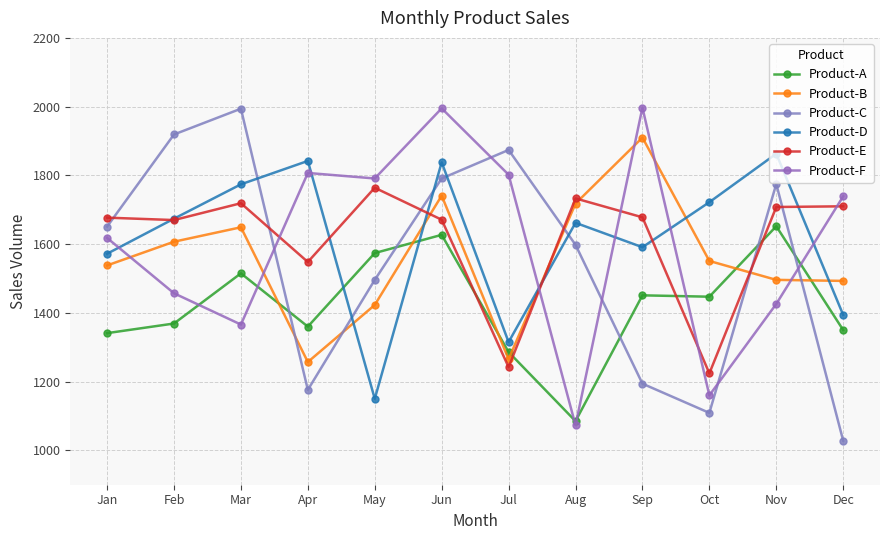

Reading left to right, extract all data points from this chart.

Product-A: 1341	1369	1515	1360	1574	1627	1286	1085	1451	1447	1652	1350
Product-B: 1538	1607	1649	1257	1423	1741	1265	1718	1910	1551	1496	1493
Product-C: 1651	1919	1994	1176	1496	1791	1874	1598	1194	1109	1775	1028
Product-D: 1572	1674	1774	1842	1150	1838	1315	1662	1591	1722	1863	1394
Product-E: 1677	1670	1719	1548	1764	1671	1242	1733	1678	1224	1708	1710
Product-F: 1618	1457	1366	1807	1791	1995	1802	1073	1997	1160	1426	1739